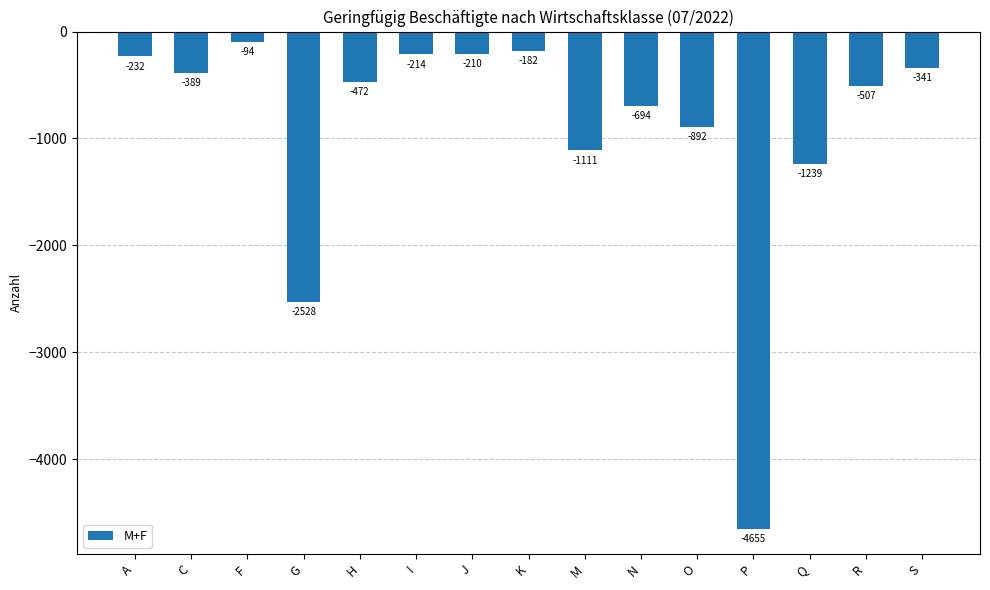

At which label is the value closest to -2374?

G